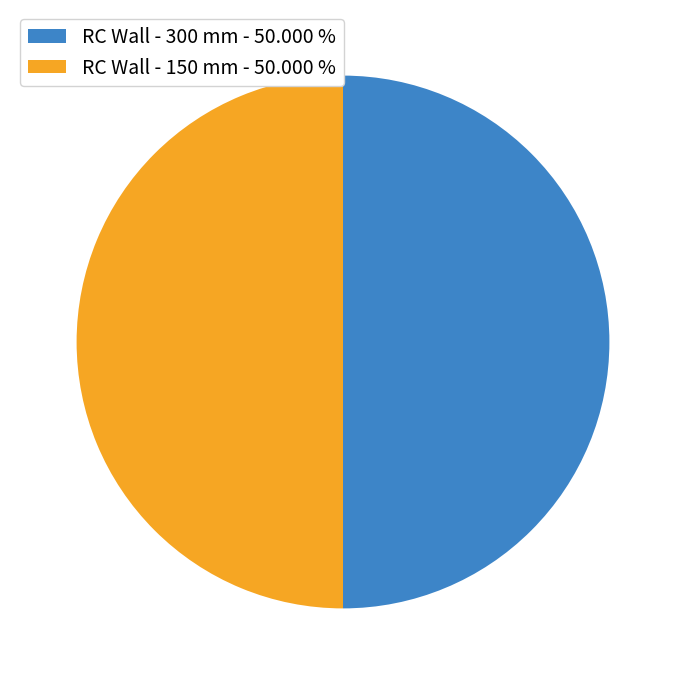

Combined, do RC Wall - 300 mm - 50.000 % and RC Wall - 150 mm - 50.000 % account for over 50%?

Yes